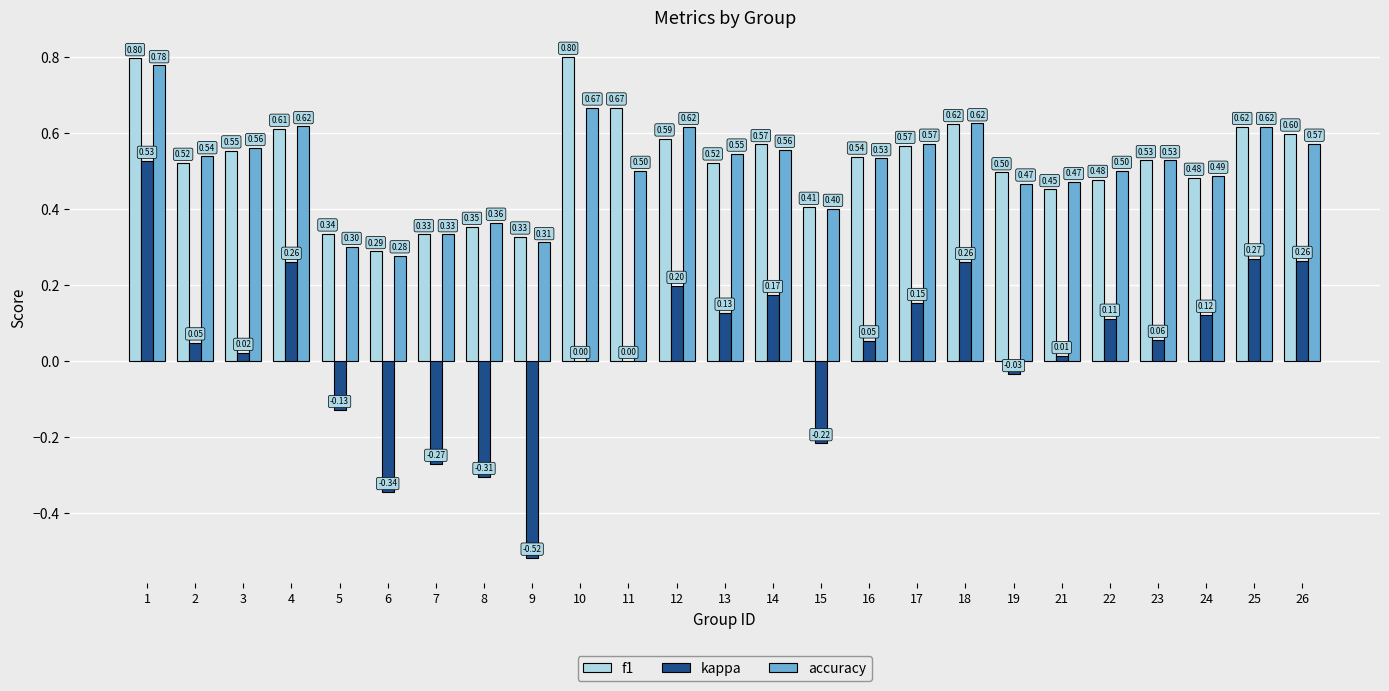

Count the number of categories in the chart.

25